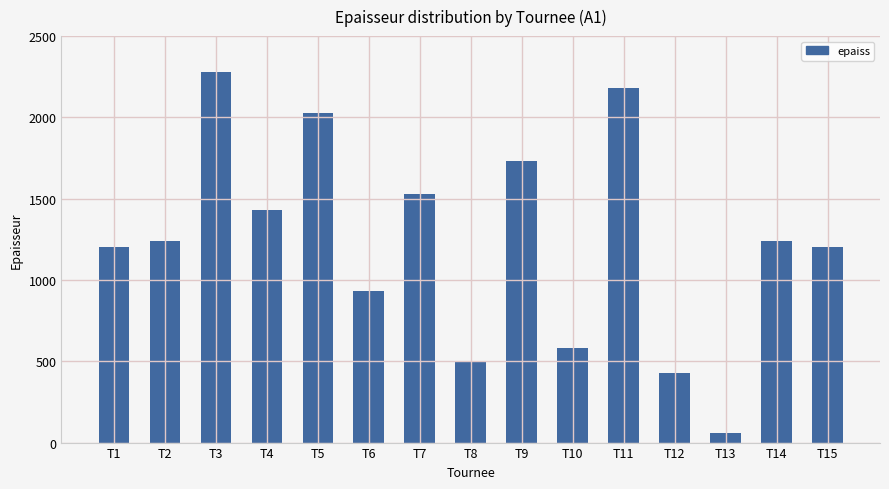

Reading left to right, list all the values displayed in this chart.

T1=1200	T2=1240	T3=2280	T4=1430	T5=2030	T6=930	T7=1530	T8=500	T9=1730	T10=580	T11=2180	T12=430	T13=60	T14=1240	T15=1200